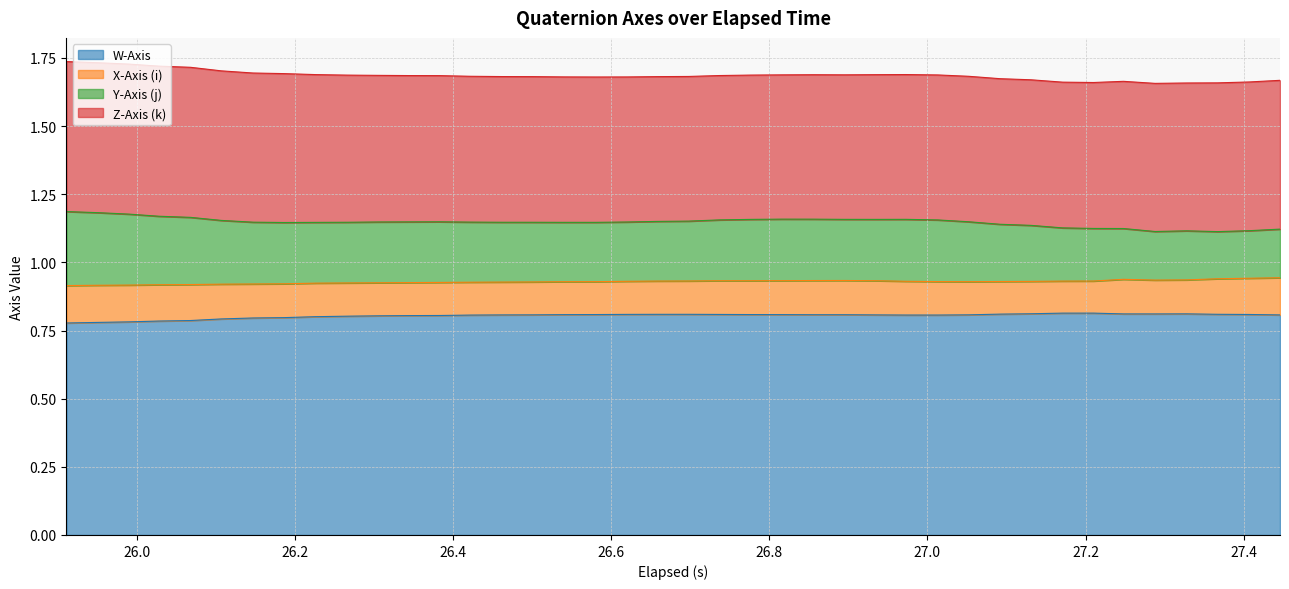

What is the sum of all Y-Axis (j) values?

8.7